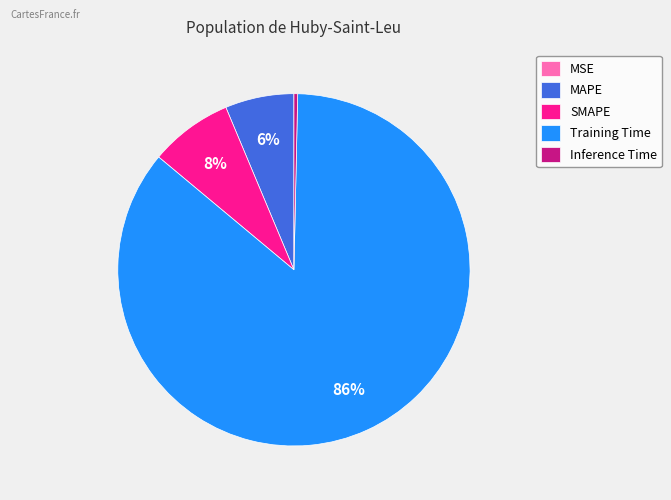

To the nearest percent, what is the difference between the largest and smallest slice percentages?

86%